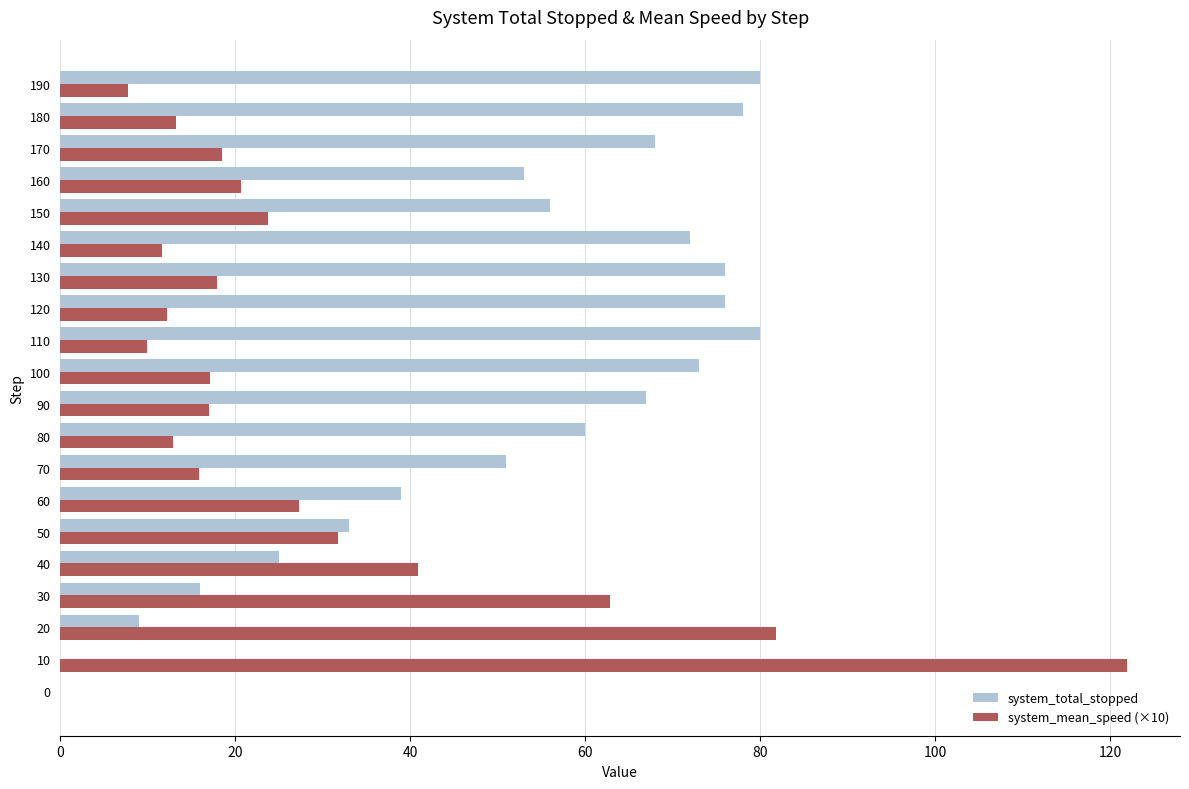

What are all the series names shown in the legend?

system_total_stopped, system_mean_speed (×10)